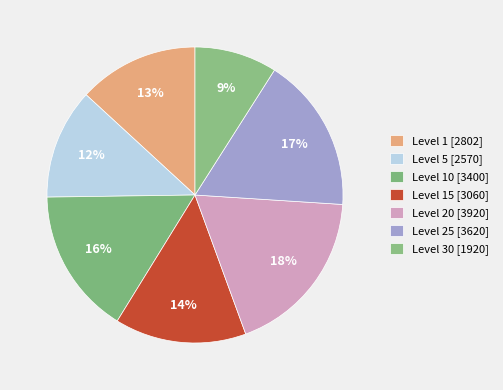

How many slices are in this pie chart?

7